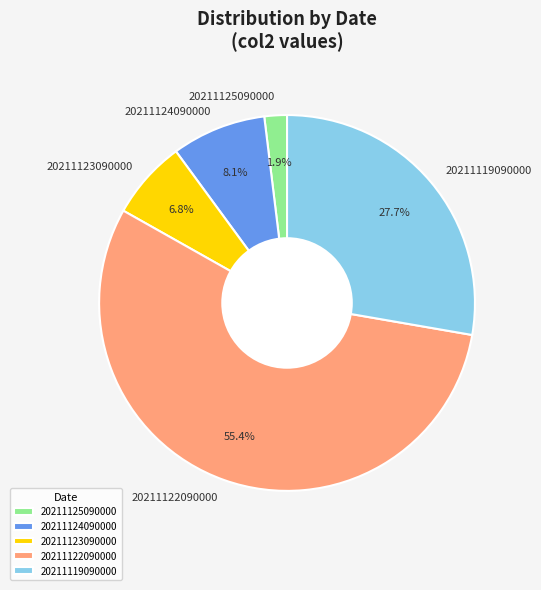

To the nearest percent, what is the difference between the 20211122090000 and 20211124090000 slice percentages?

47%